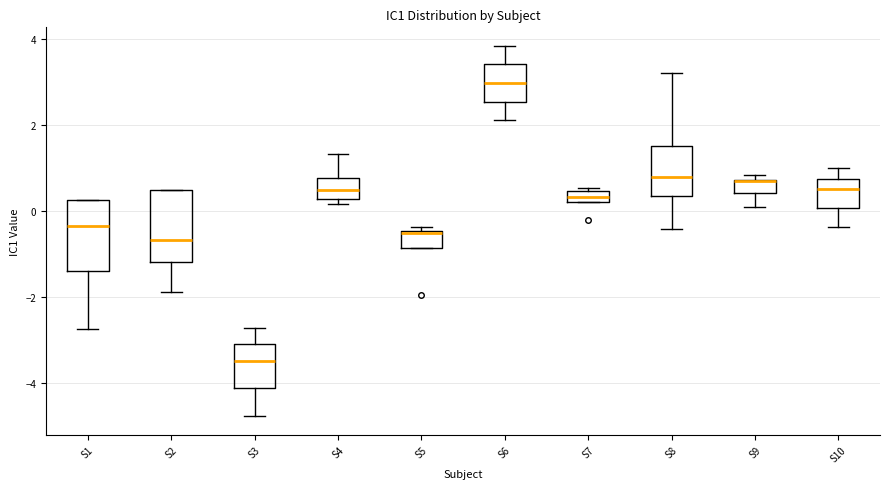

Where is the lower edge of the box for S8 on the y-axis? The values are not printed on the chart, so give them approximately, as read against the axis.

0.4